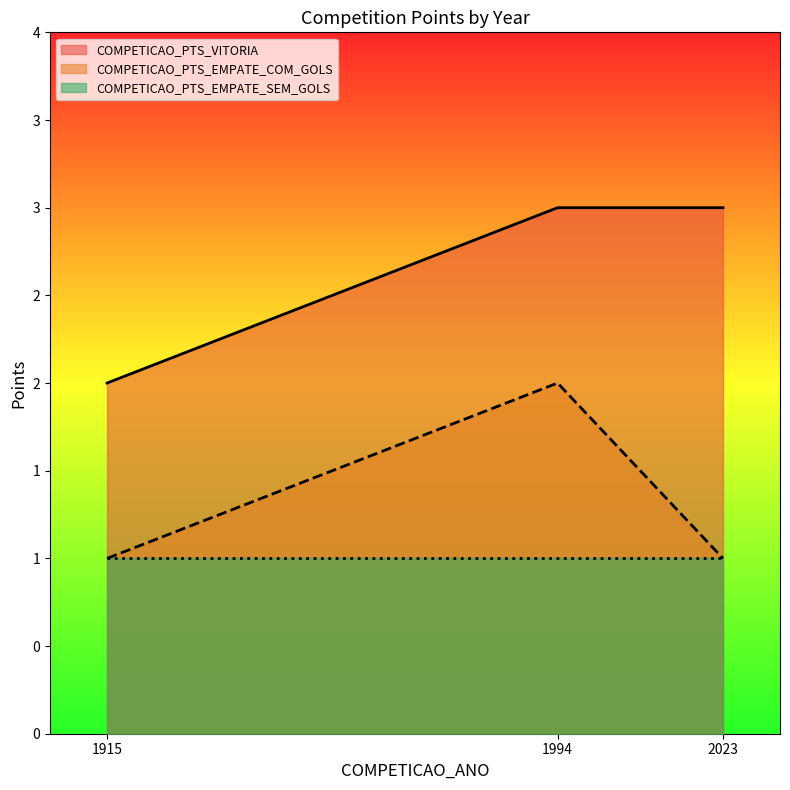

True or false: COMPETICAO_PTS_VITORIA has a value of 1 at 1915.

False